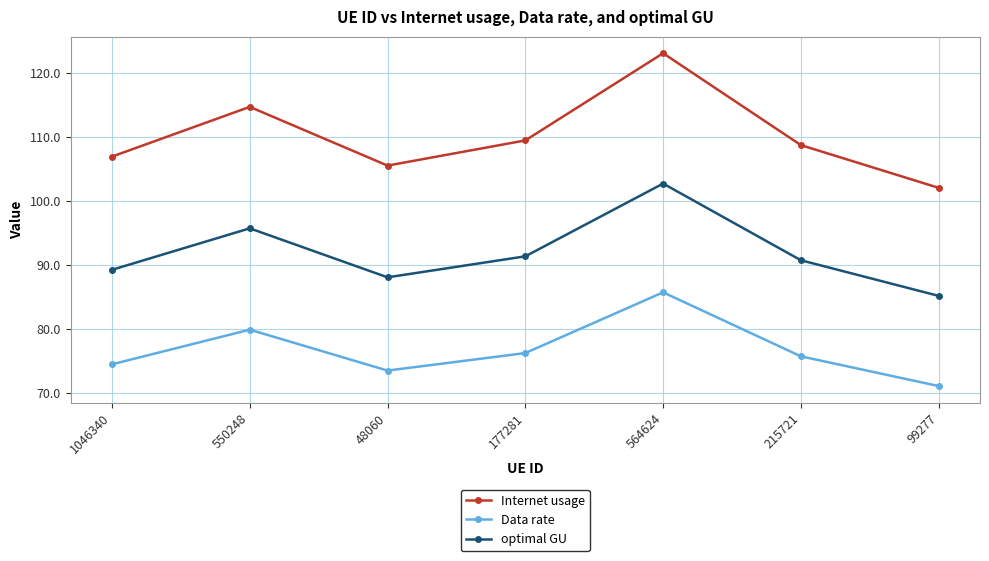

What is the total value across all series at 99277?

258.2